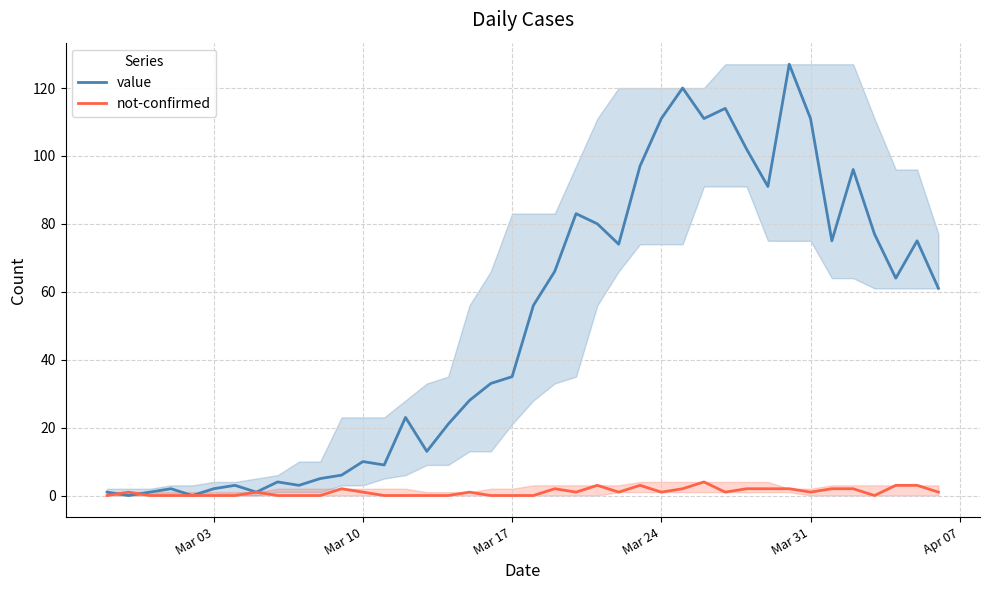

Rank the series by their maximum value, from highest to lowest.

value, not-confirmed